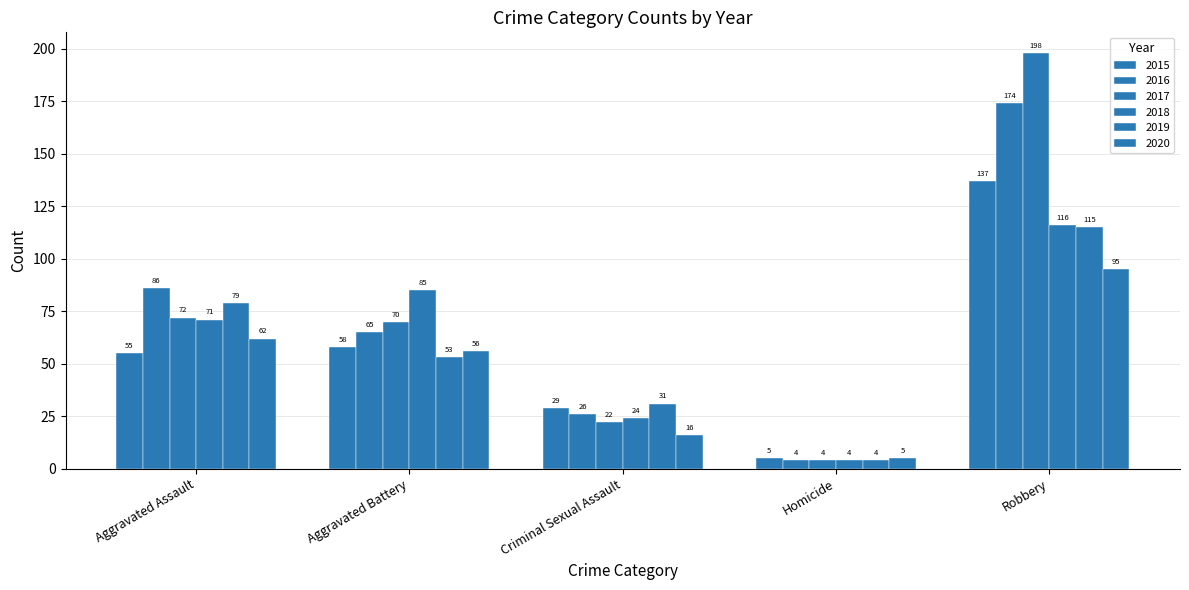

The 2018 series shows 71 at Aggravated Assault. True or false?

True